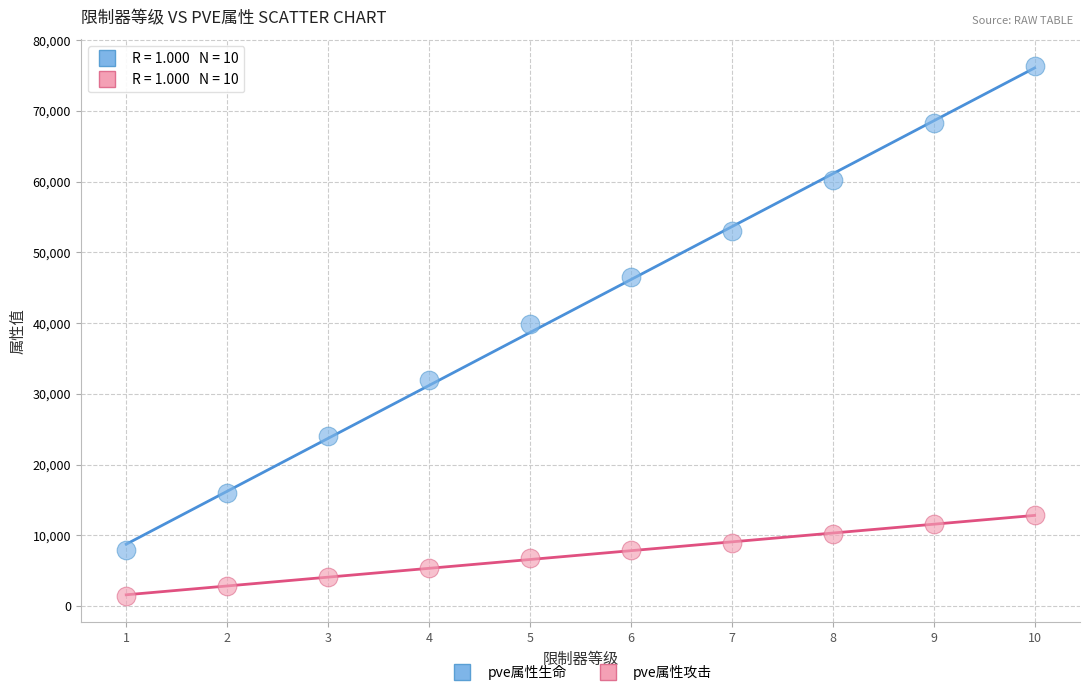

Which series has the widest spread of Y values?

pve属性生命